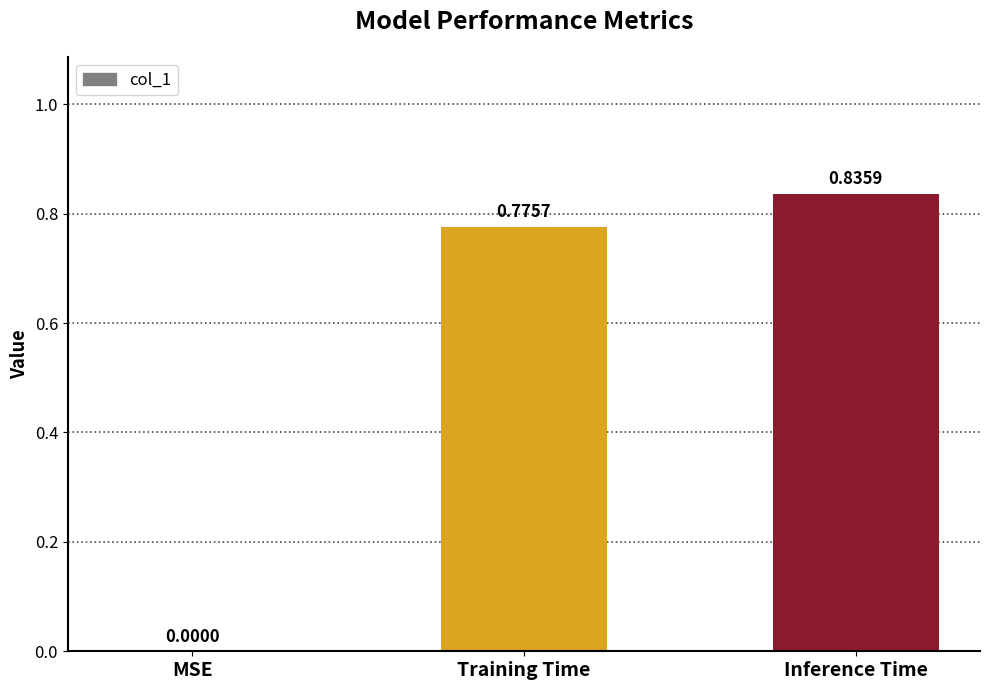

Which has a higher value, MSE or Inference Time?

Inference Time